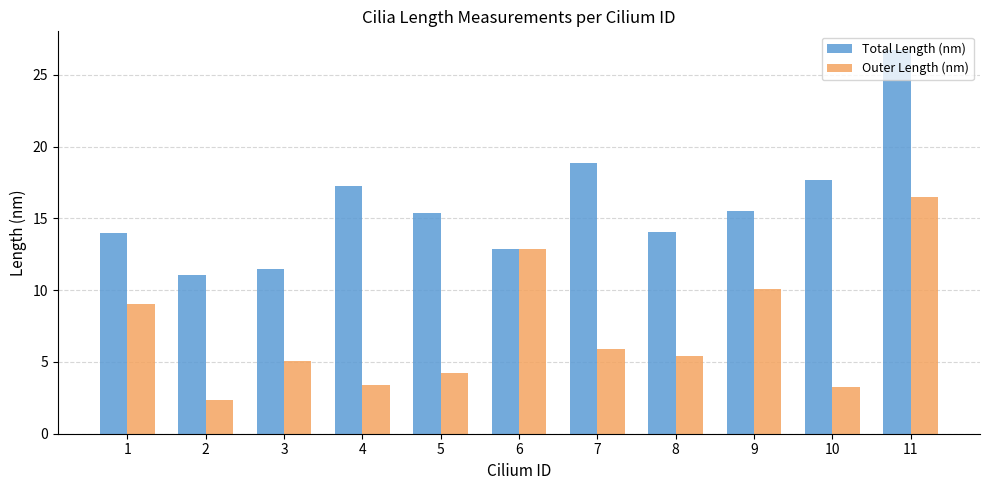

What is the approximate value of Outer Length (nm) at 10?

3.3